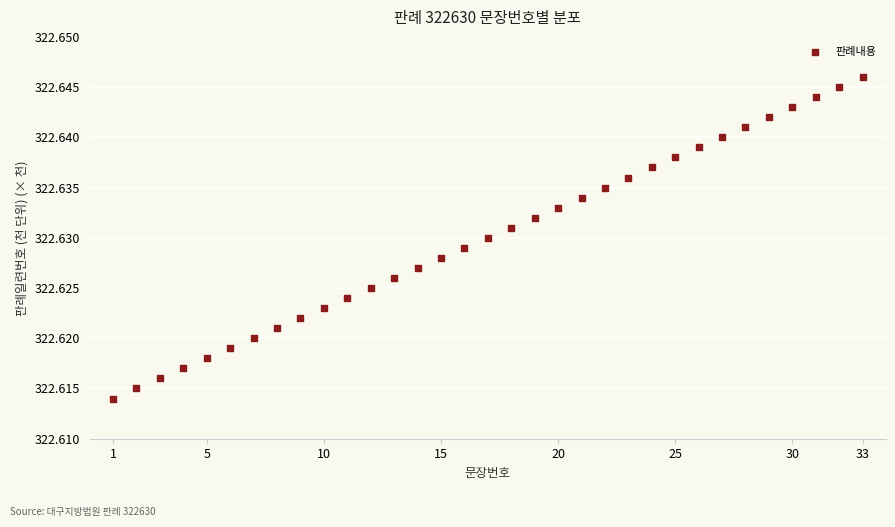

What is the range of X values (max minus min)?

32.0